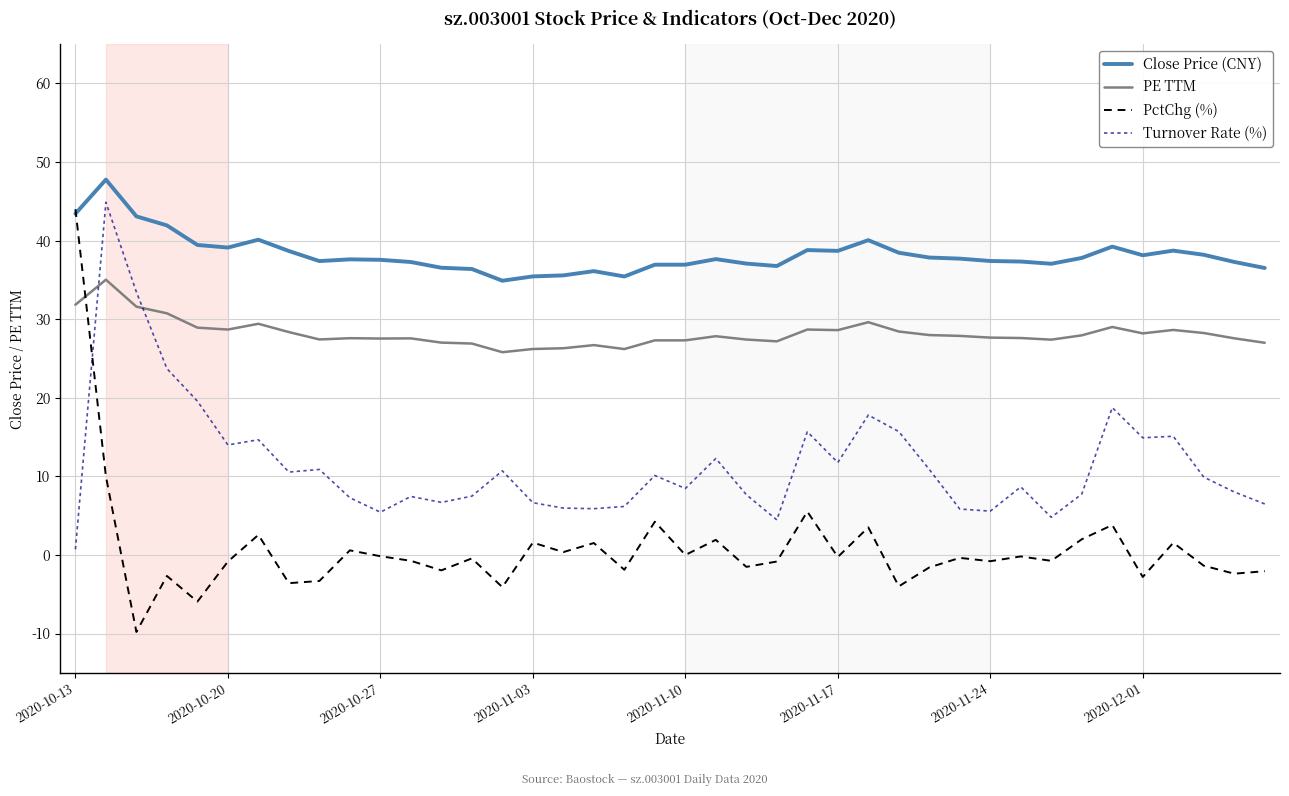

Which series has the widest spread of values?

PctChg (%)